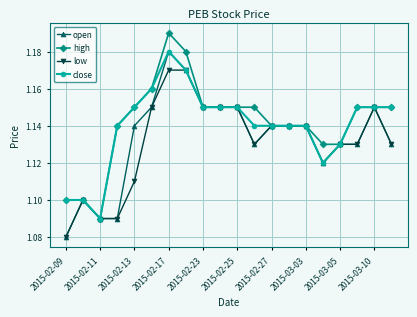

What are all the series names shown in the legend?

open, high, low, close